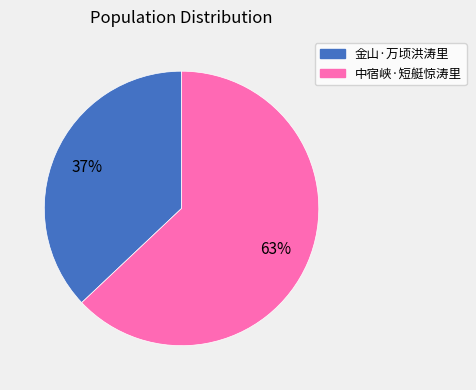

The 中宿峡·短艇惊涛里 slice represents 63% of the pie. True or false?

True